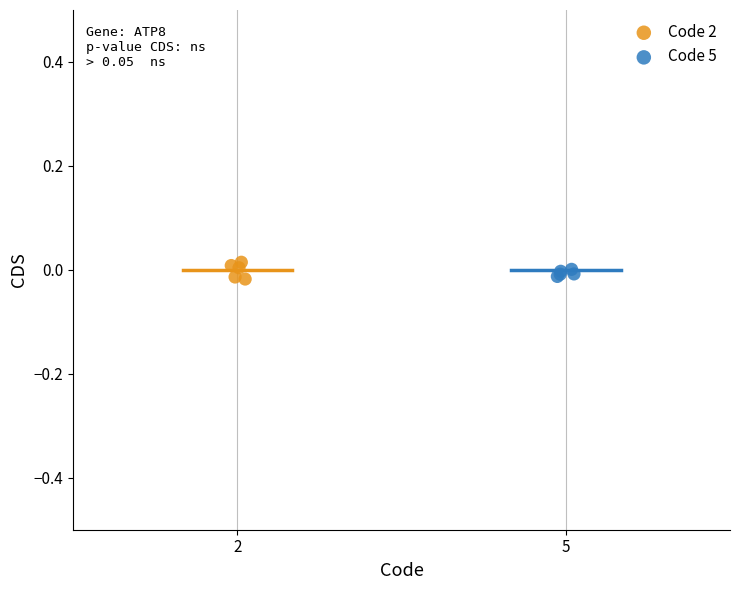

What are all the series names shown in the legend?

Code 2, Code 5